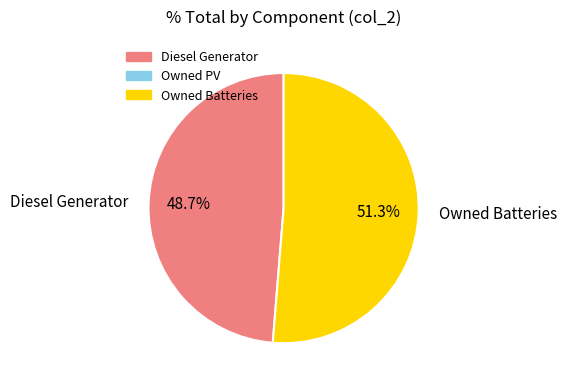

What is the largest slice in the pie chart?

Owned Batteries